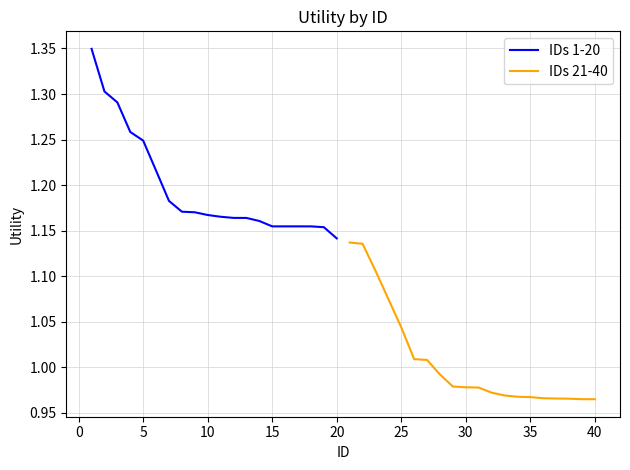

What is the highest value of the IDs 21-40 series?

1.1